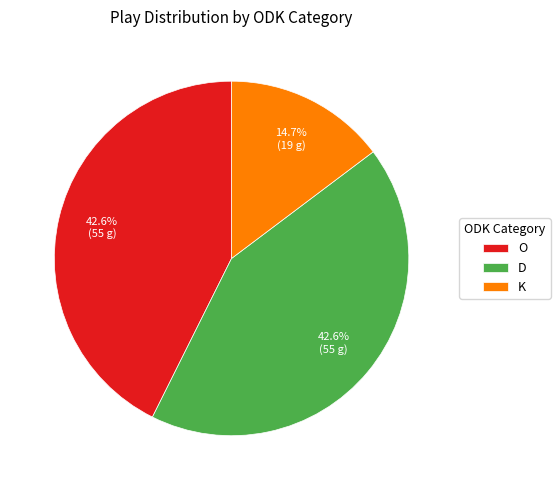

Which slice is the smallest?

K